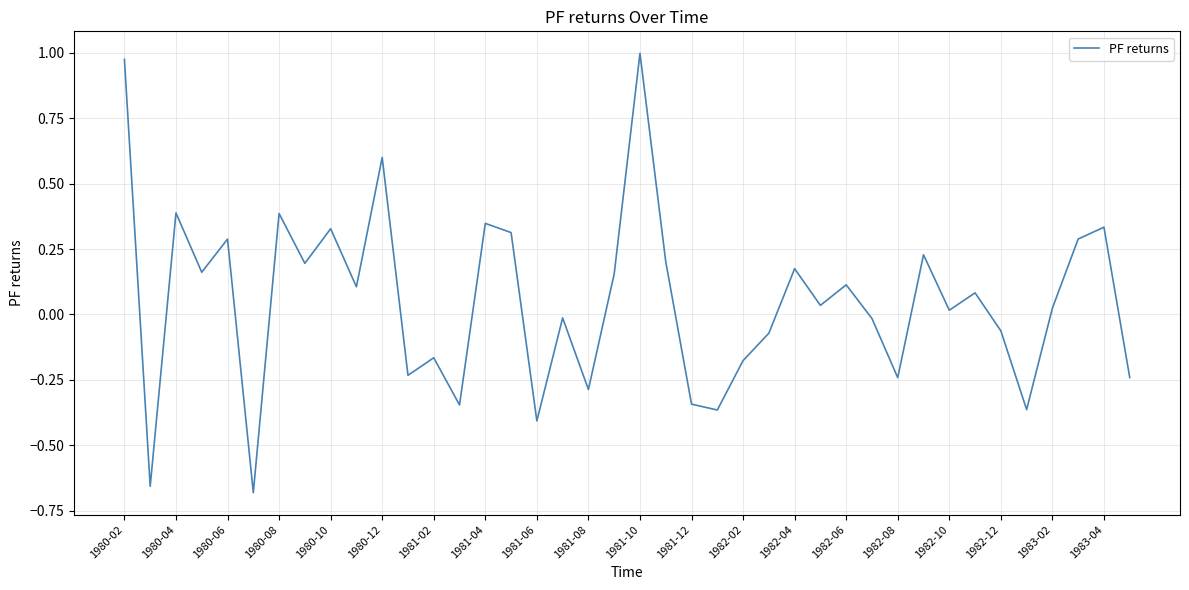

Which has a higher value, 1981-04 or 1982-06?

1981-04